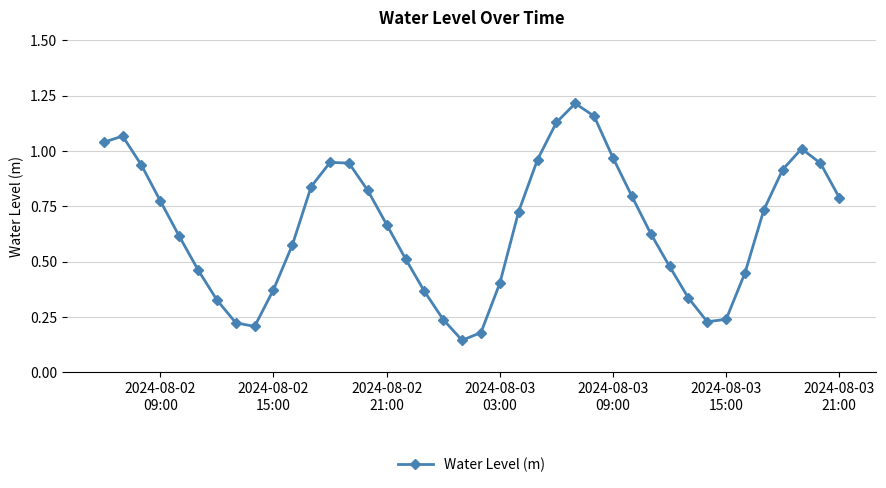

What is the sum of all values?

26.4